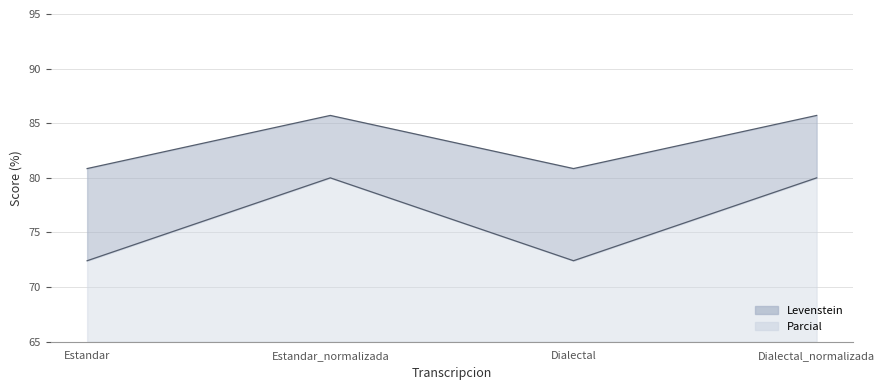

At how many categories does at least one series exceed 80?

4